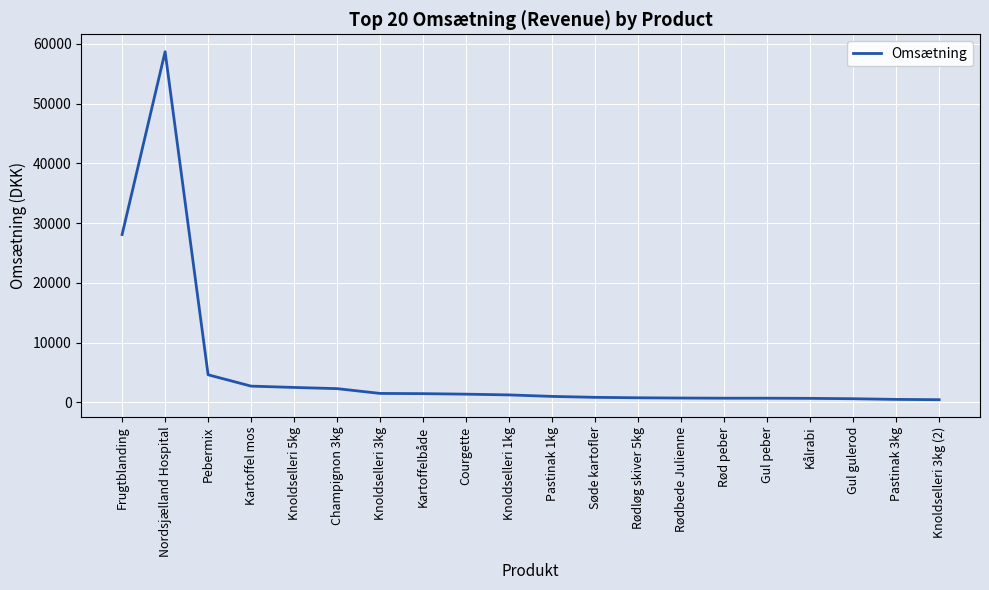

Count the number of categories in the chart.

20